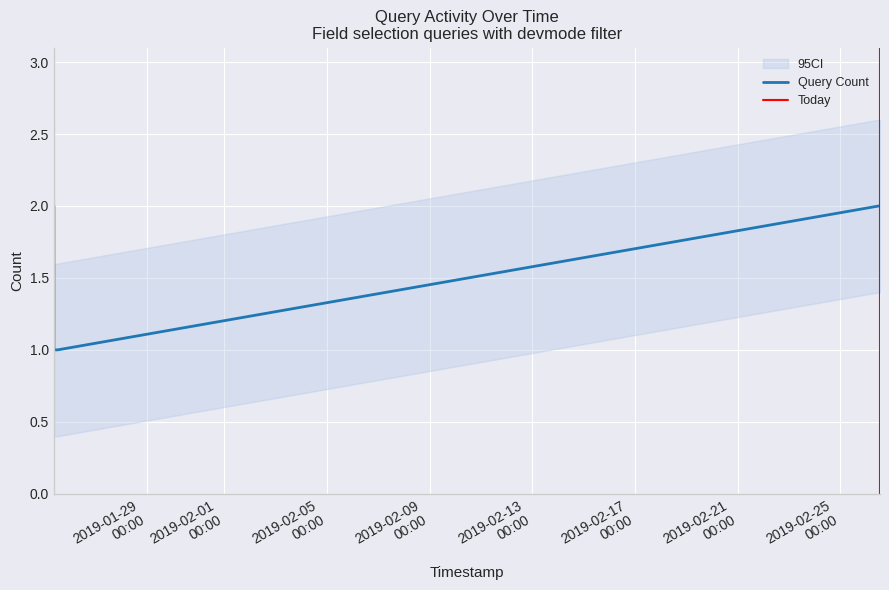

What is the greatest value displayed?

2